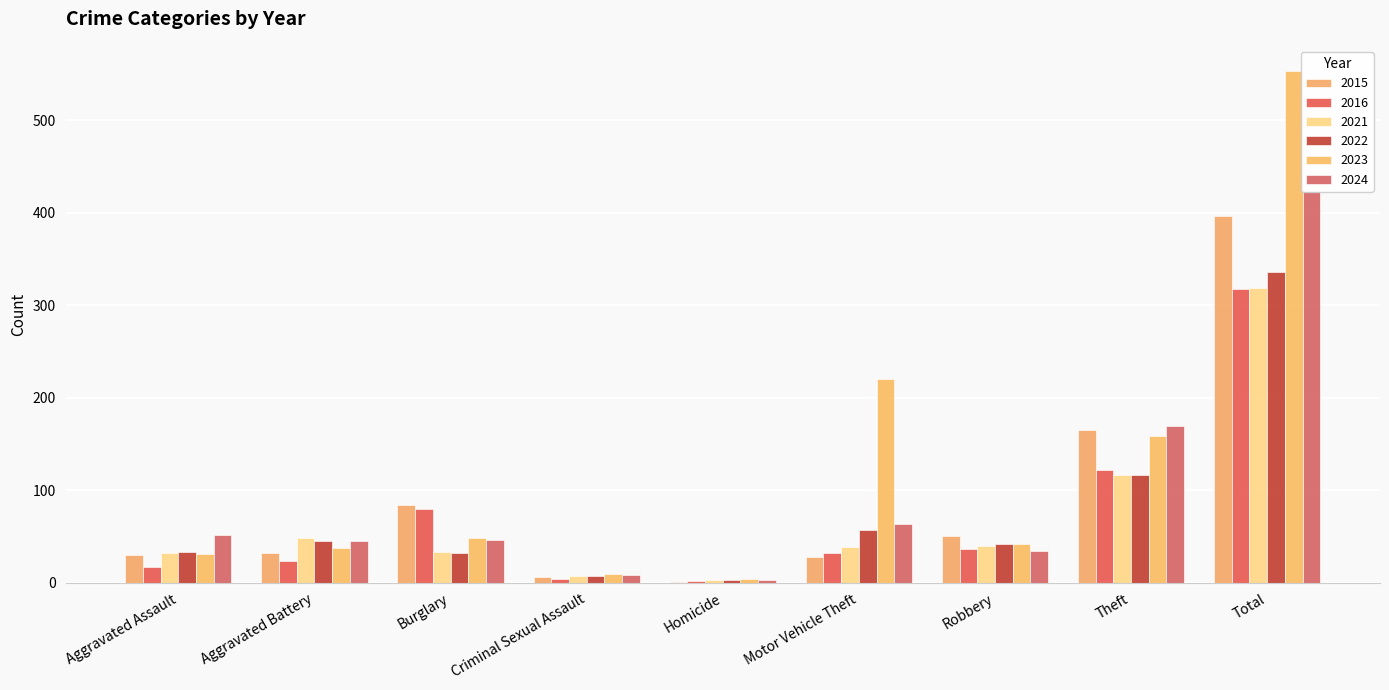

At which label is 2023 closest to 278?

Motor Vehicle Theft